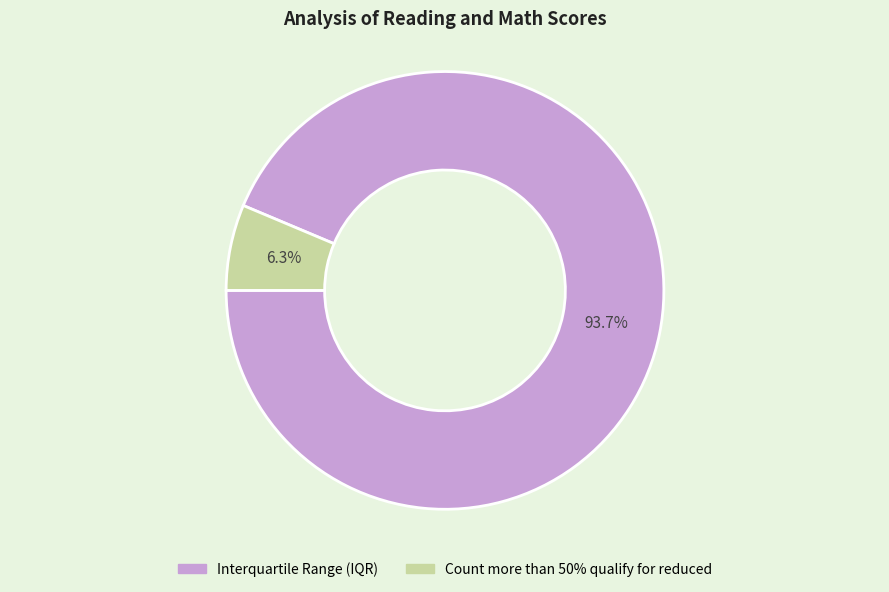

Which has a higher value, Count more than 50% qualify for reduced or Interquartile Range (IQR)?

Interquartile Range (IQR)